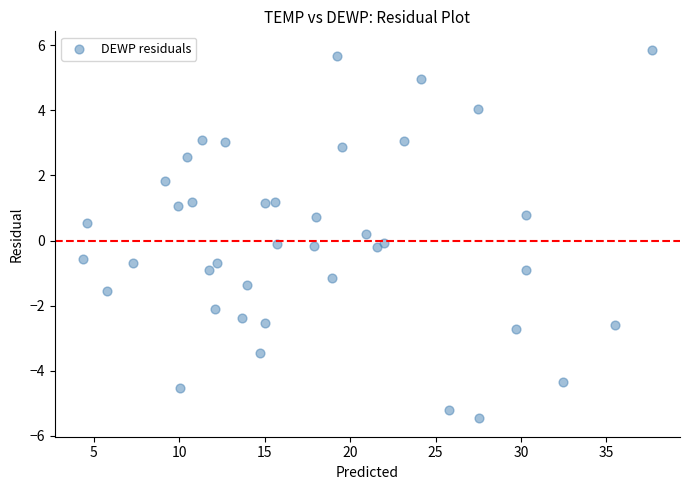

What is the range of Y values (max minus min)?

11.3